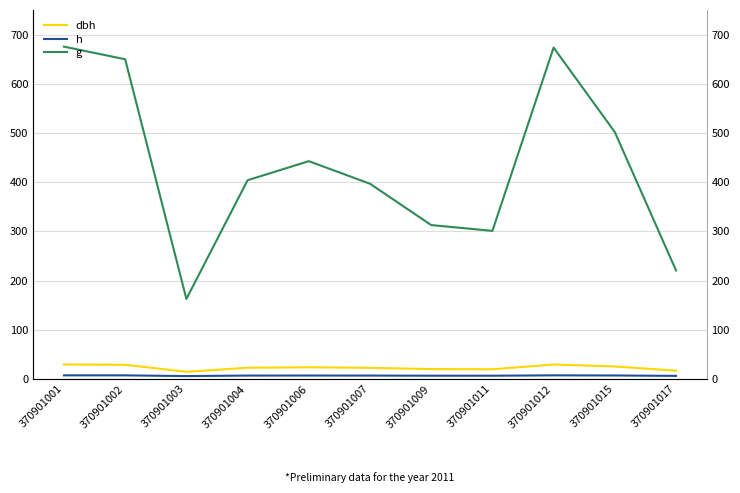

How many lines are shown in the chart?

3